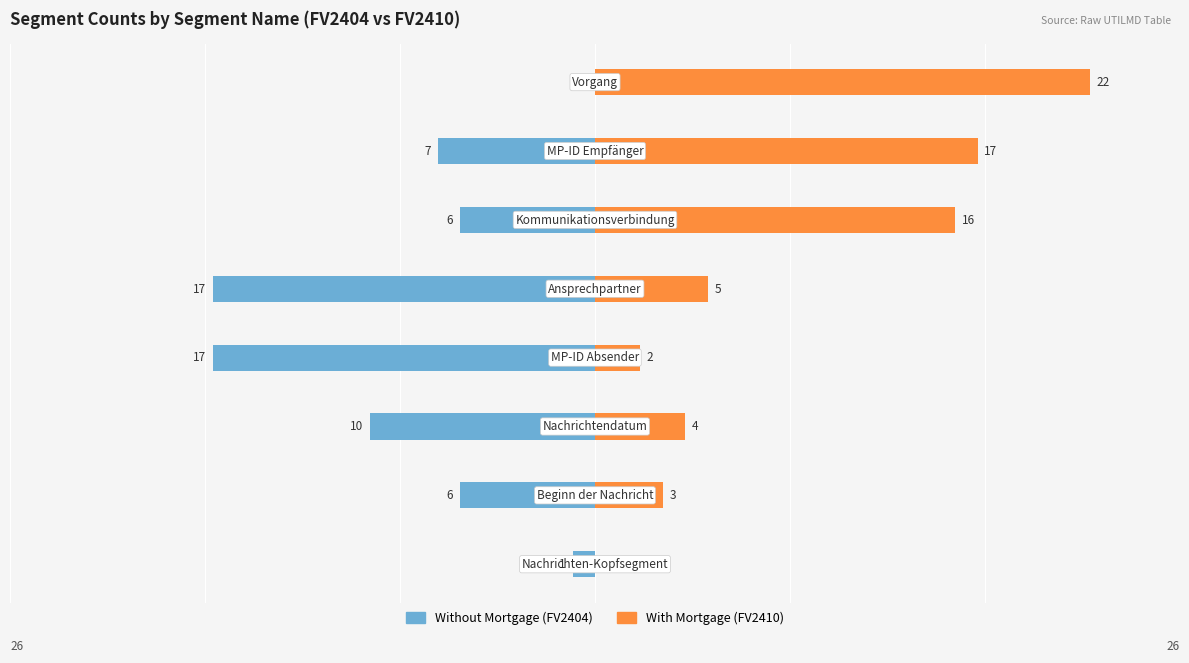

Which series has the largest range (max minus min)?

With Mortgage